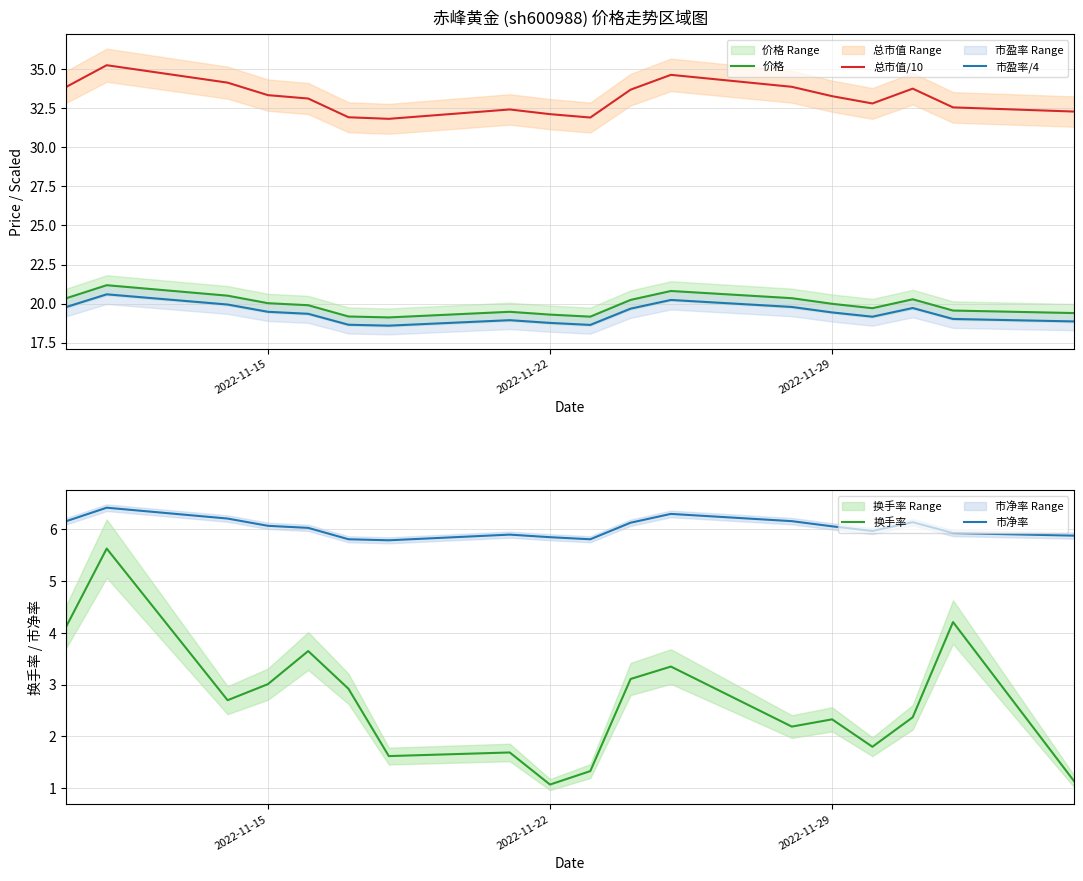

How many values in the 总市值/10 series are below 33?

8